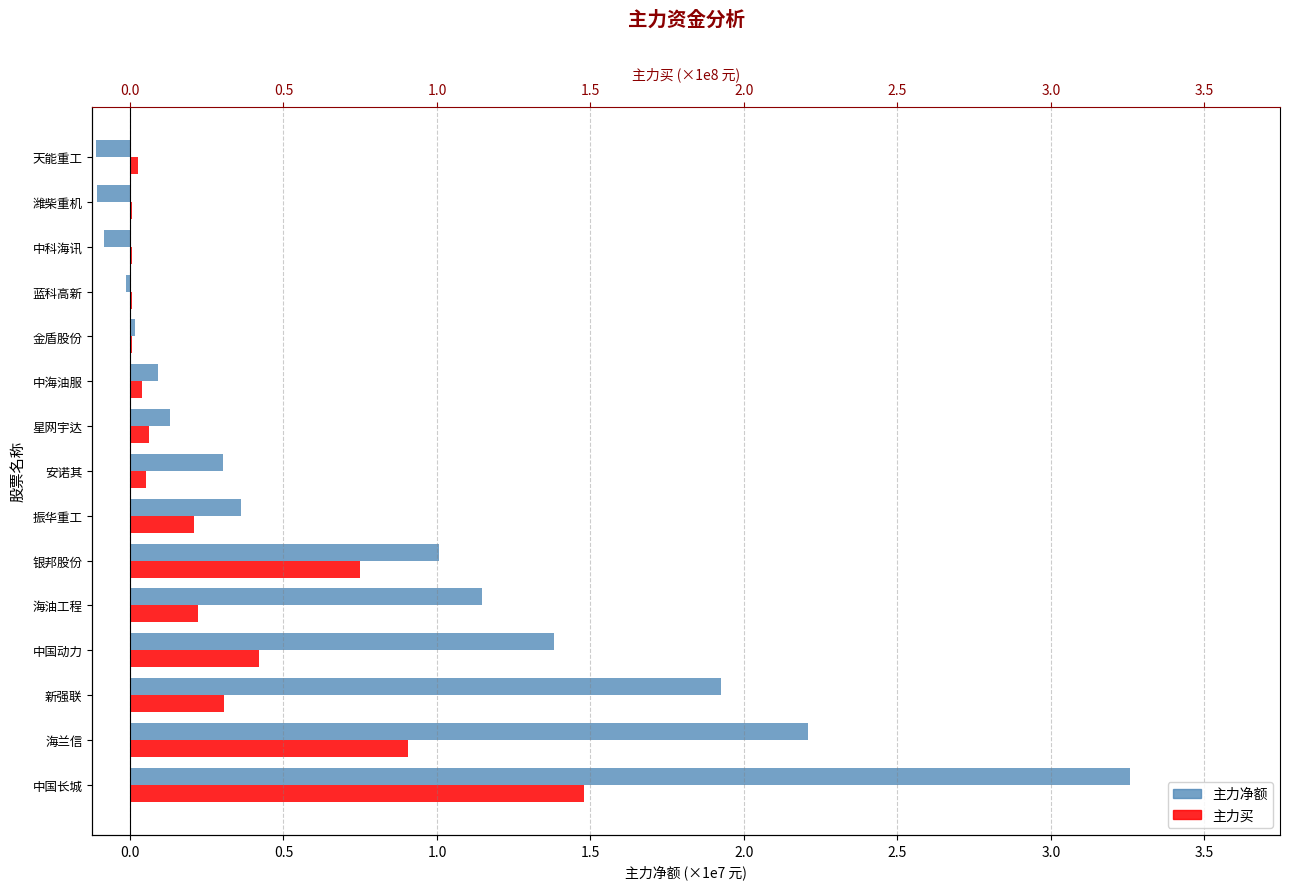

What are all the series names shown in the legend?

主力净额, 主力买